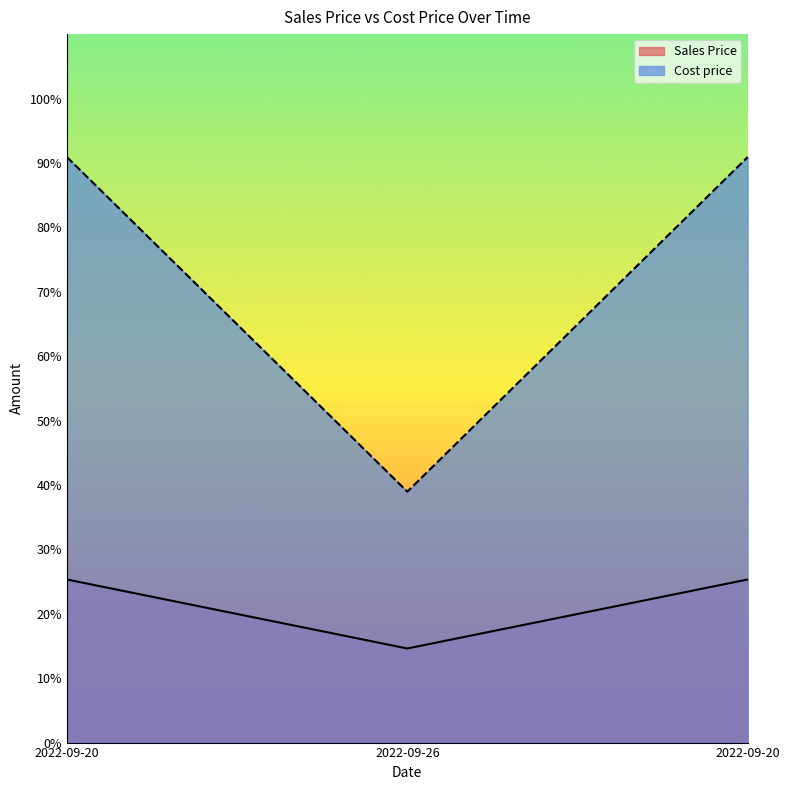

The value of Sales Price at 2022-09-26 is 0.2. True or false?

False